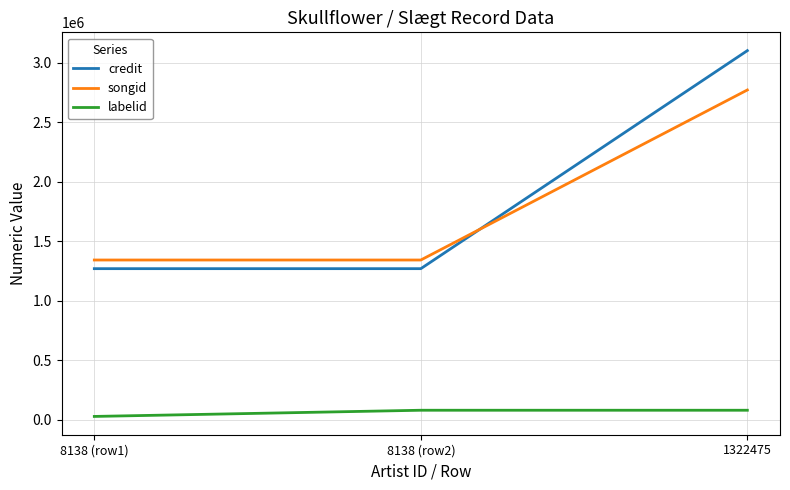

How many categories are shown in the chart?

3